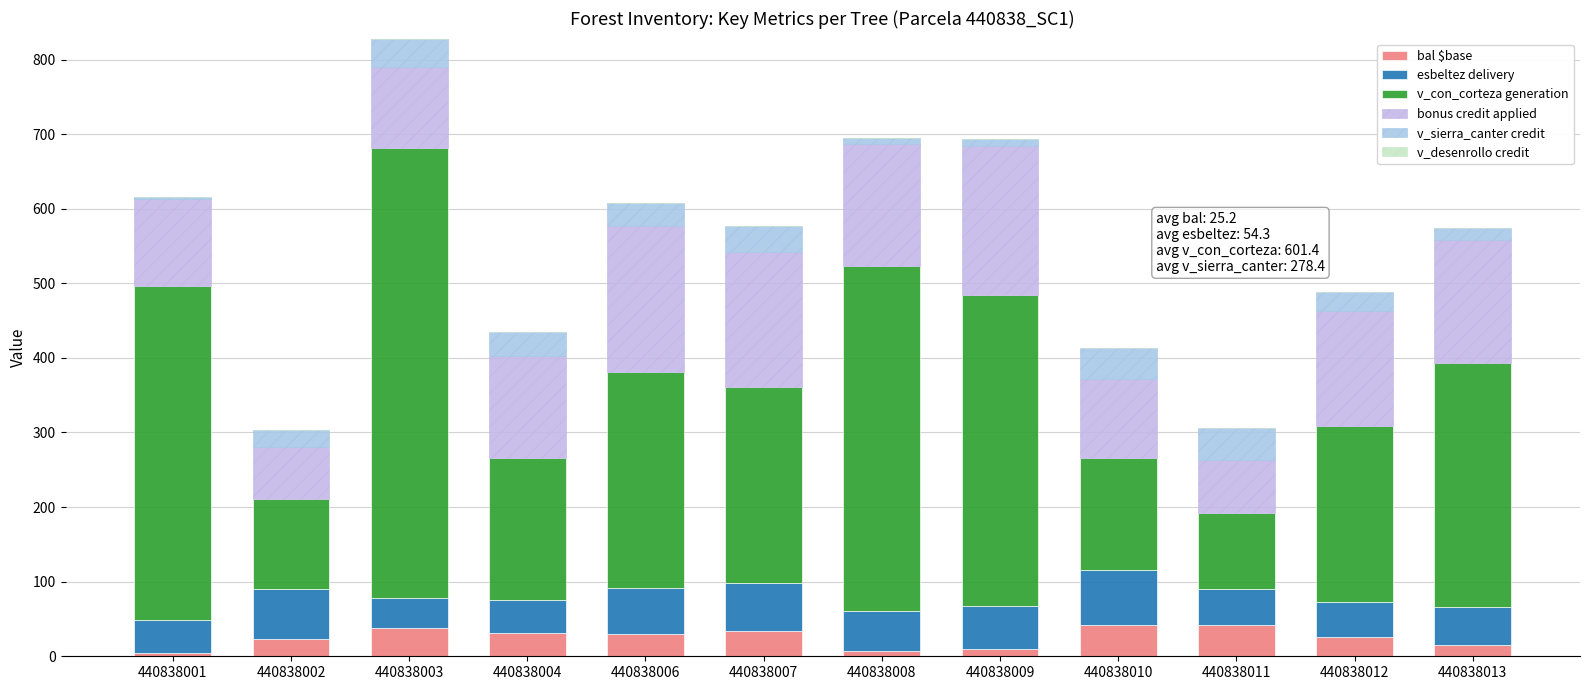

Count the number of categories in the chart.

12